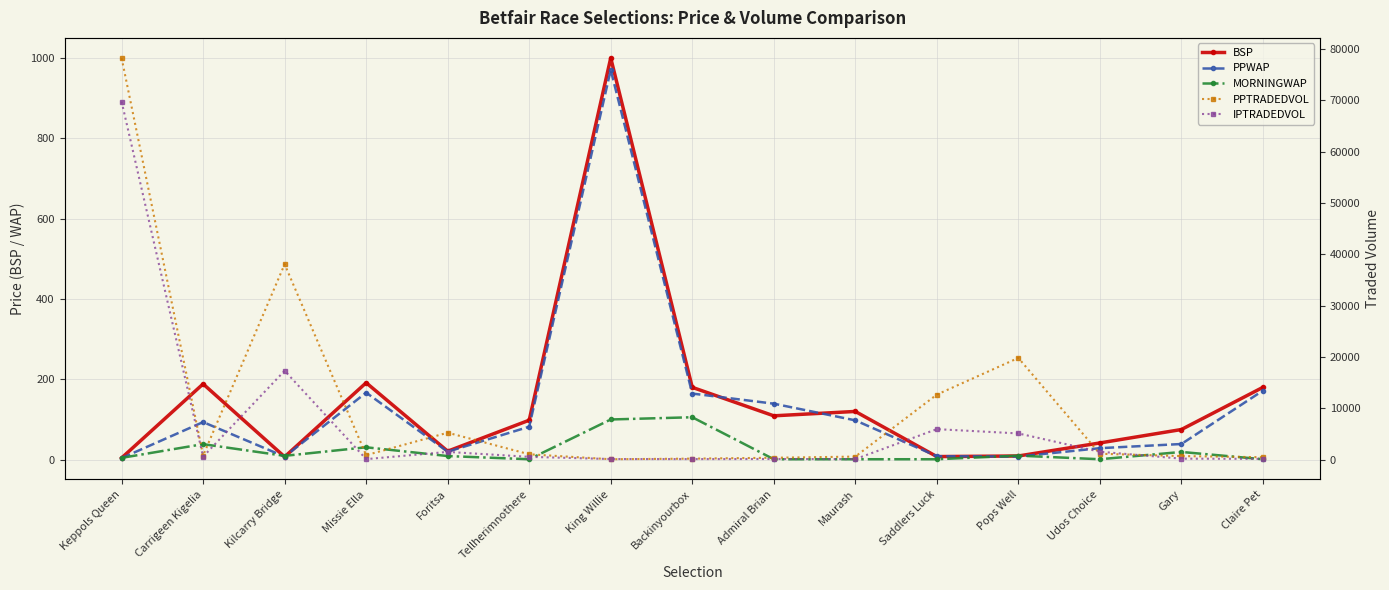

The BSP series shows 180.0 at Backinyourbox. True or false?

True